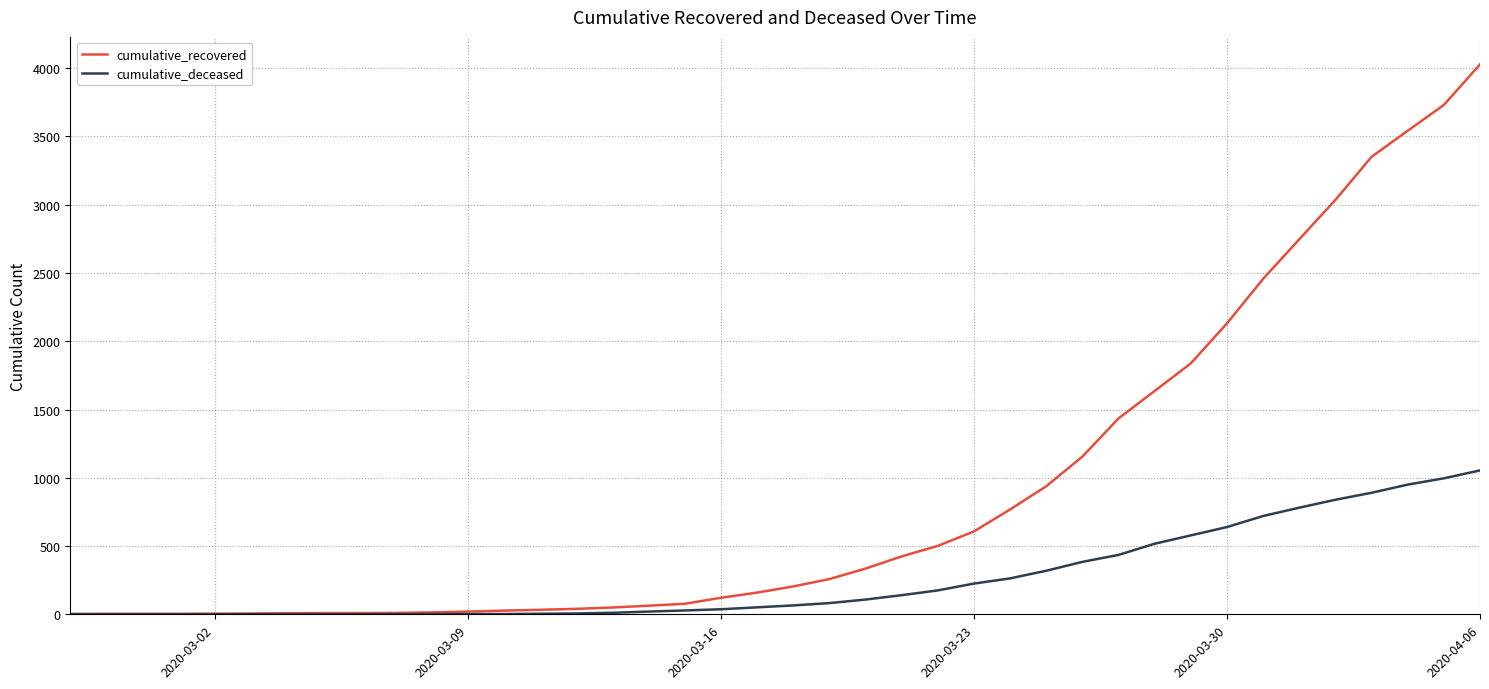

Which series has the largest total across all categories?

cumulative_recovered